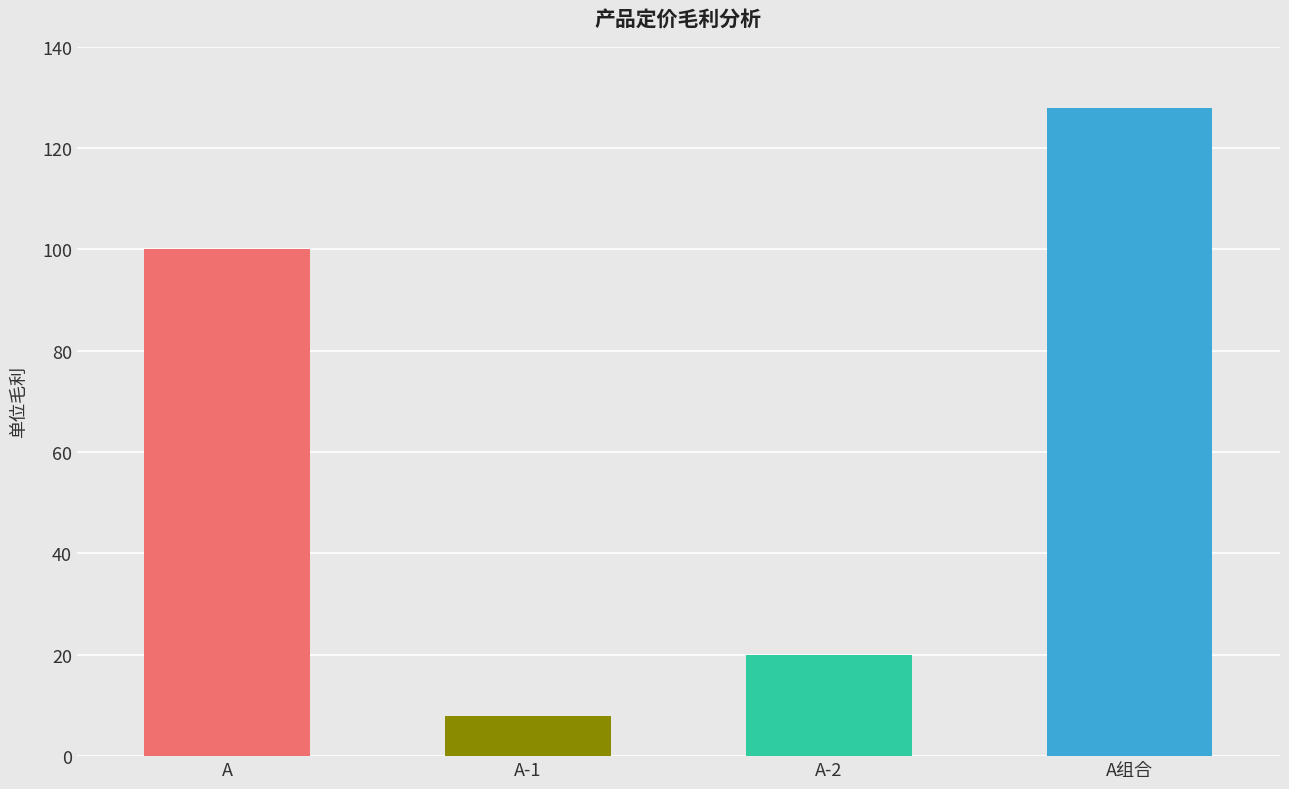

Which label corresponds to the smallest value in the chart?

A-1